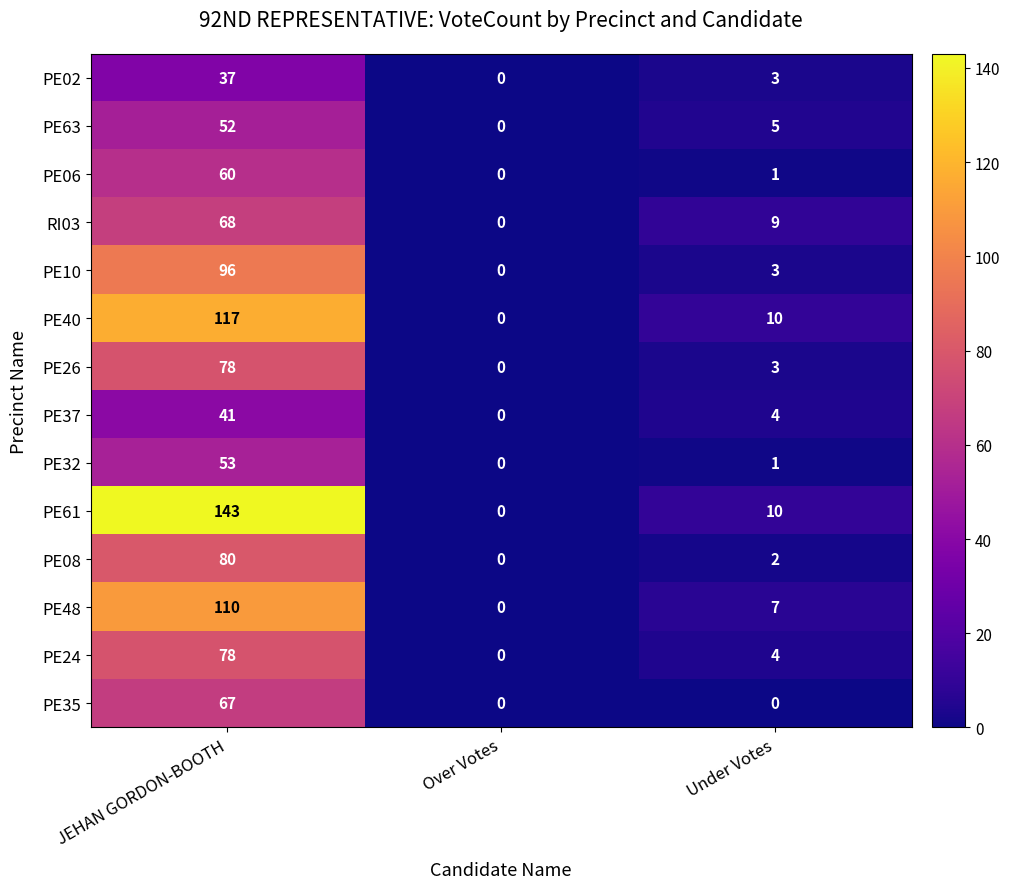

True or false: PE26 has a value of 78 at JEHAN GORDON-BOOTH.

True